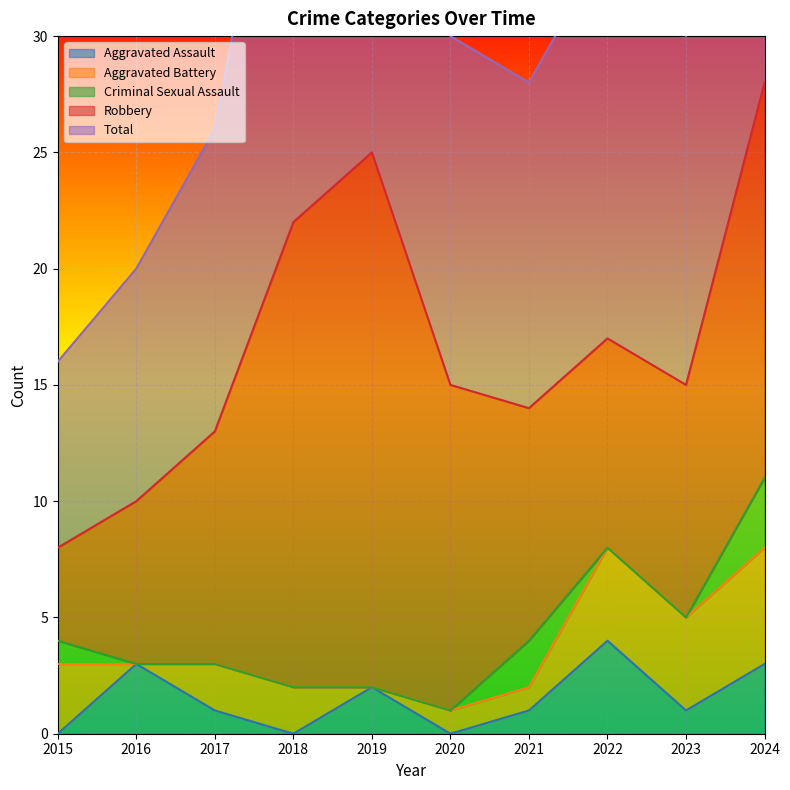

Is it true that Total equals 10 at 2016?

True